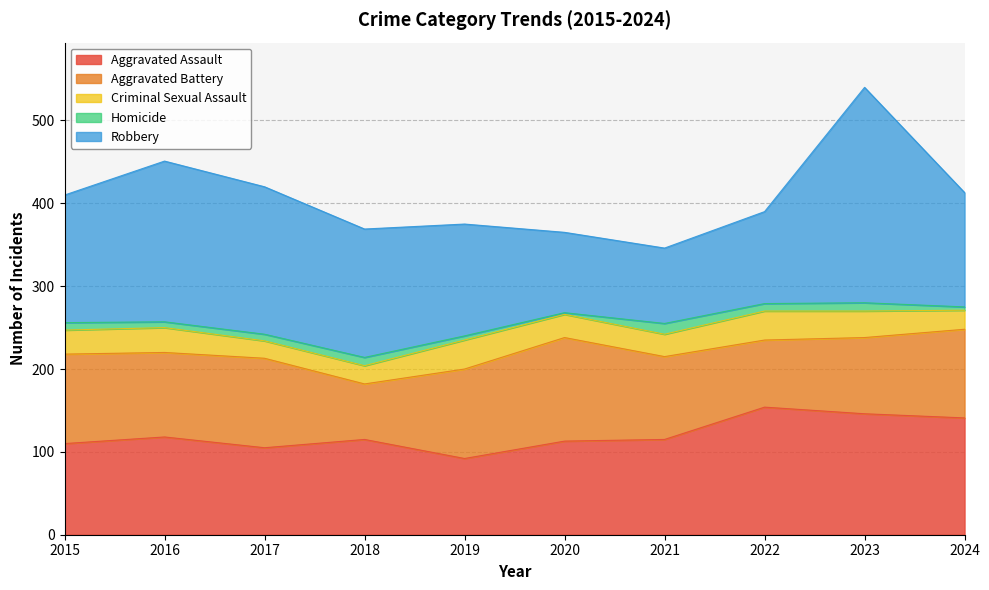

What is the difference between the highest and lowest values at 2016?

187